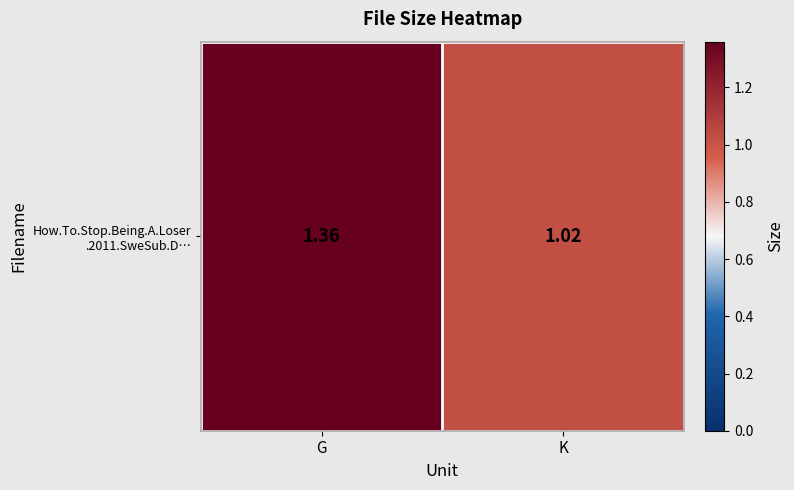

The chart shows a value of 1.4 at G. True or false?

True